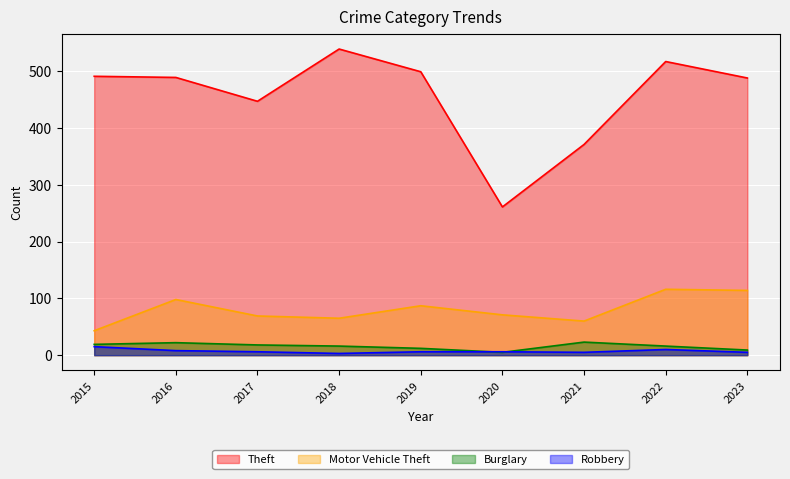

What is the value of the Burglary point at the 1st from the left?

19